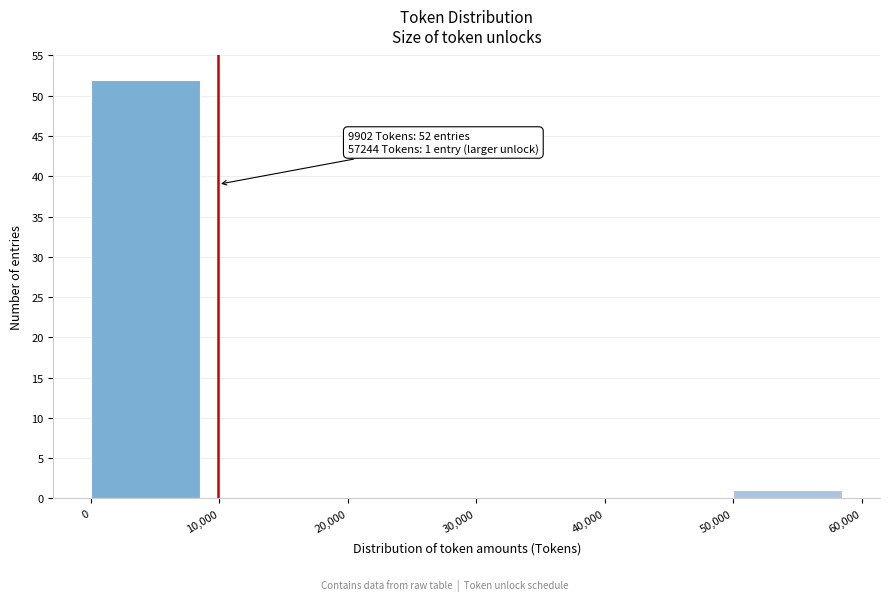

Over which range of the x-axis is the bar tallest?

0 to 10,000